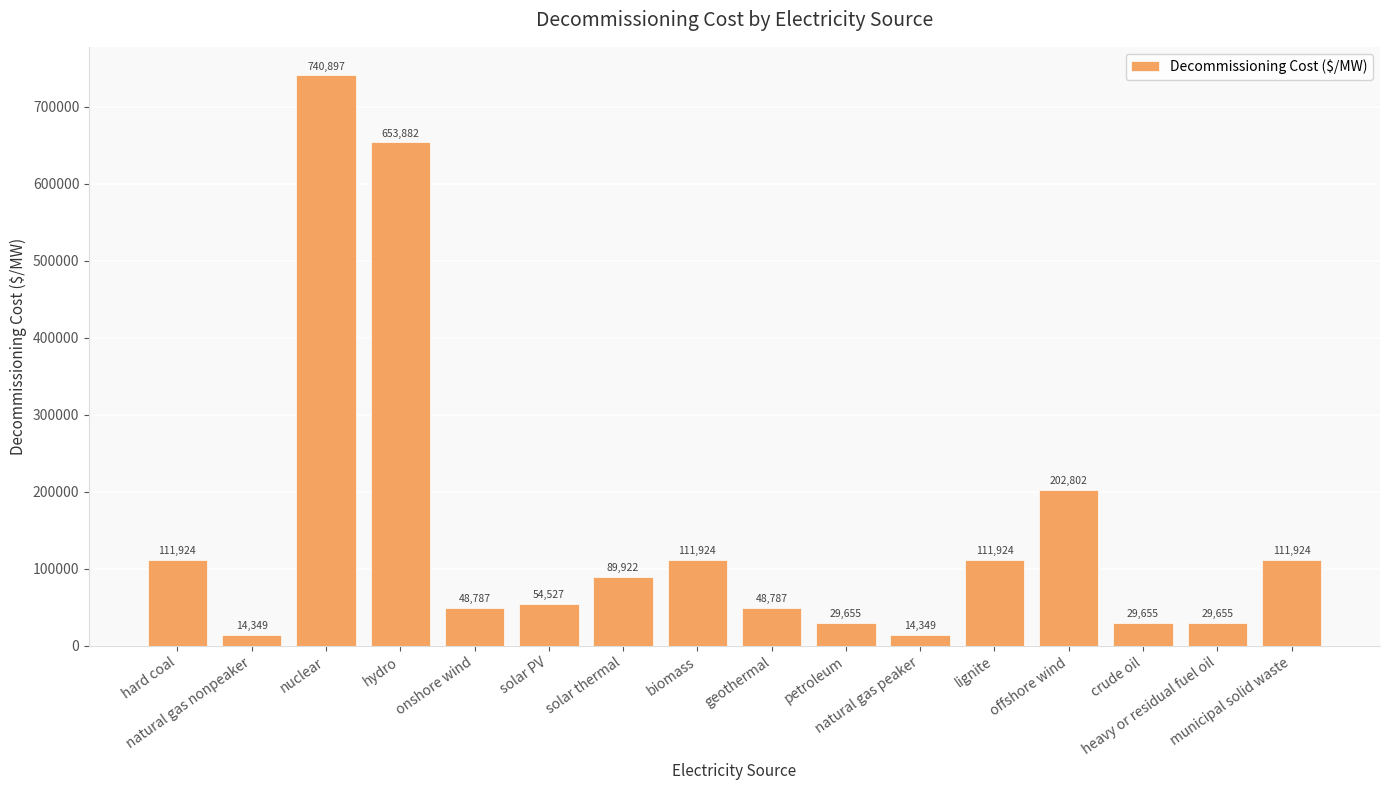

Approximately how many times larger is the value at hard coal compared to nuclear?

0.2